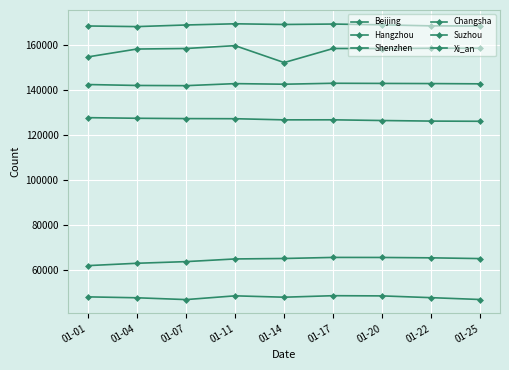

The Suzhou series shows 228615 at 01-04. True or false?

False